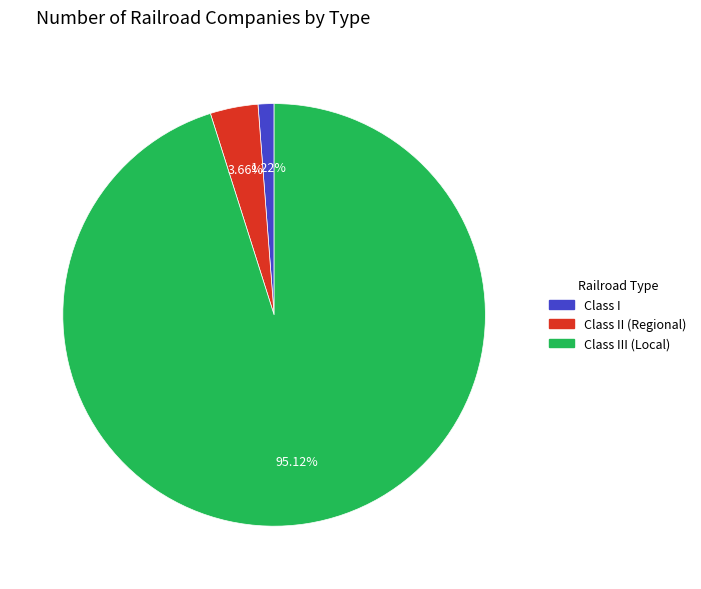

To the nearest percent, what percentage of the pie is Class I?

1%